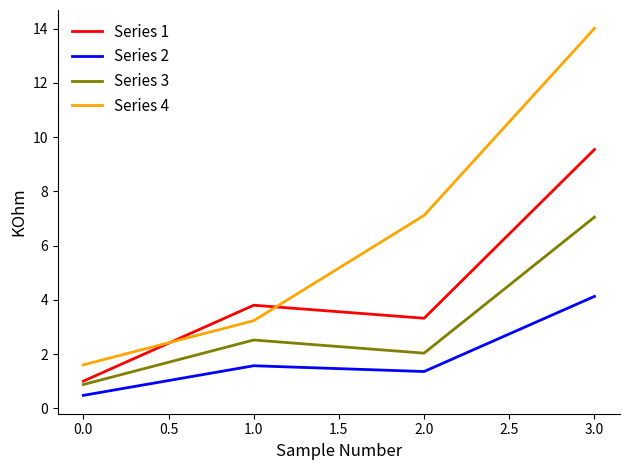

Reading right to left, what are all the values shown in this chart?

Series 1: 9.5	3.3	3.8	1.0
Series 2: 4.1	1.4	1.6	0.5
Series 3: 7.0	2.0	2.5	0.9
Series 4: 14.0	7.1	3.2	1.6